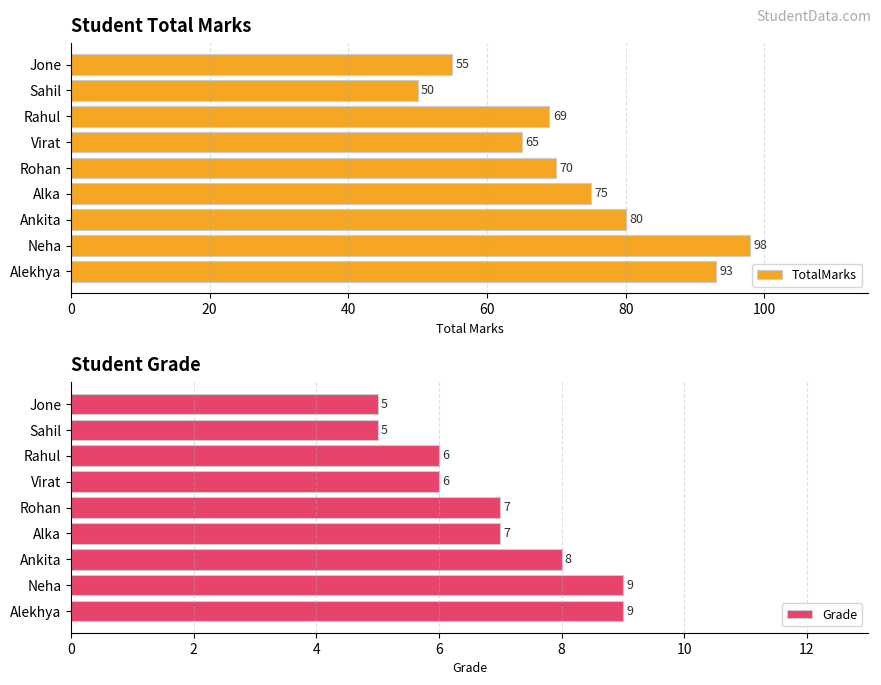

Rank the categories by TotalMarks value from lowest to highest.

Sahil, Jone, Virat, Rahul, Rohan, Alka, Ankita, Alekhya, Neha